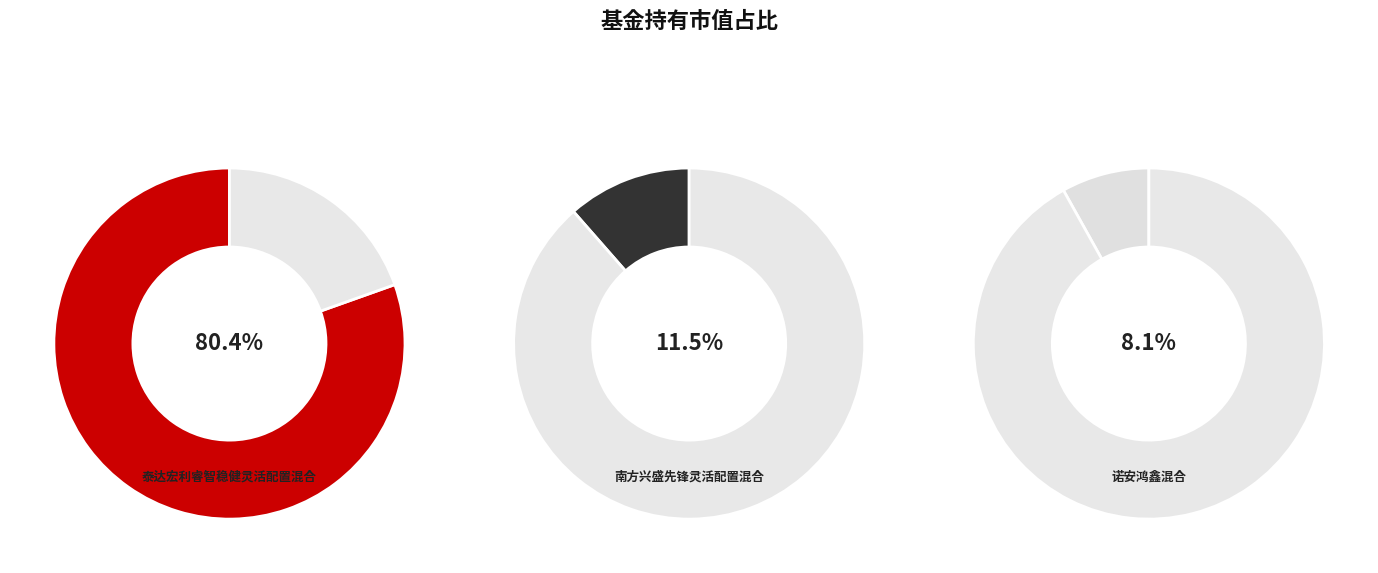

To the nearest percent, what percentage of the pie is 南方兴盛先锋灵活配置混合?

11%